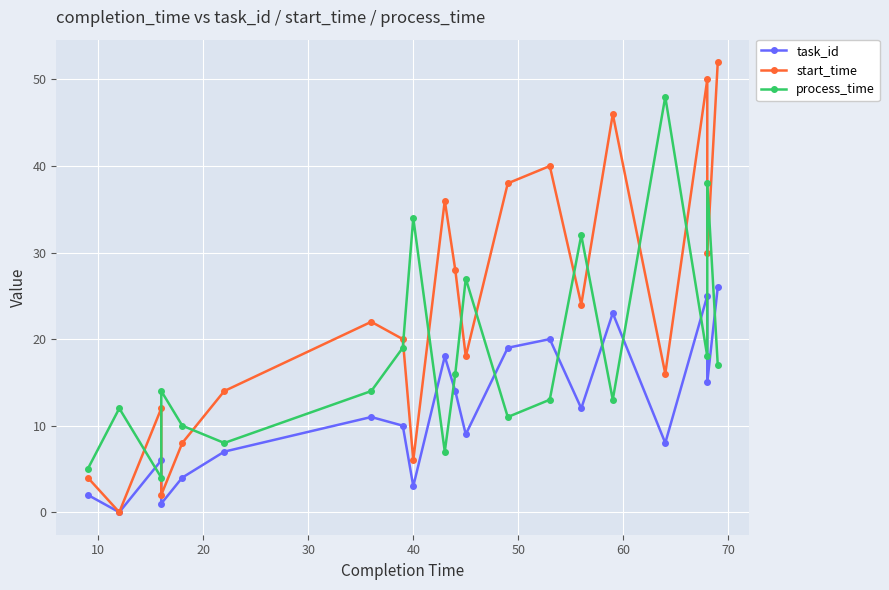

What is the value of the task_id point at the 7th from the left?

11